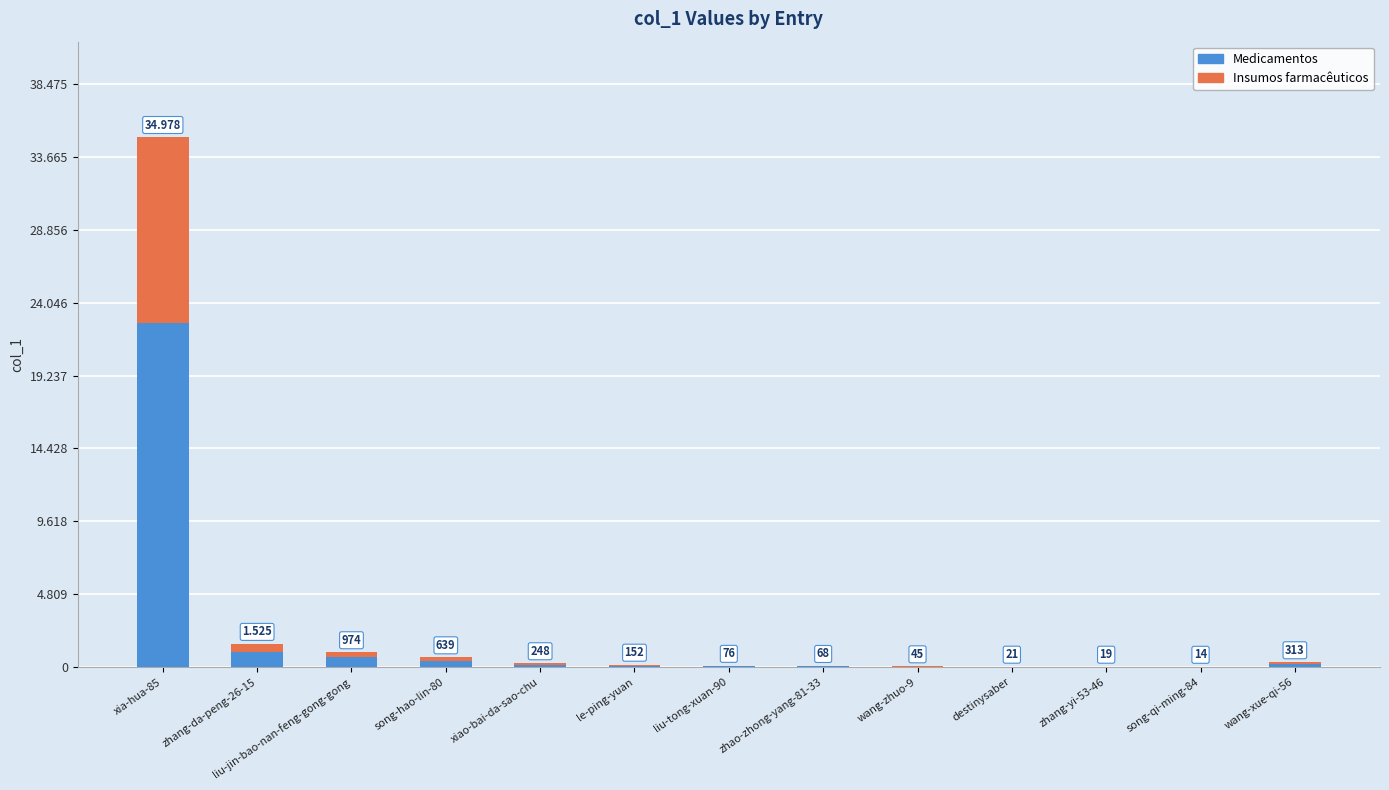

What are all the series names shown in the legend?

Medicamentos, Insumos farmacêuticos